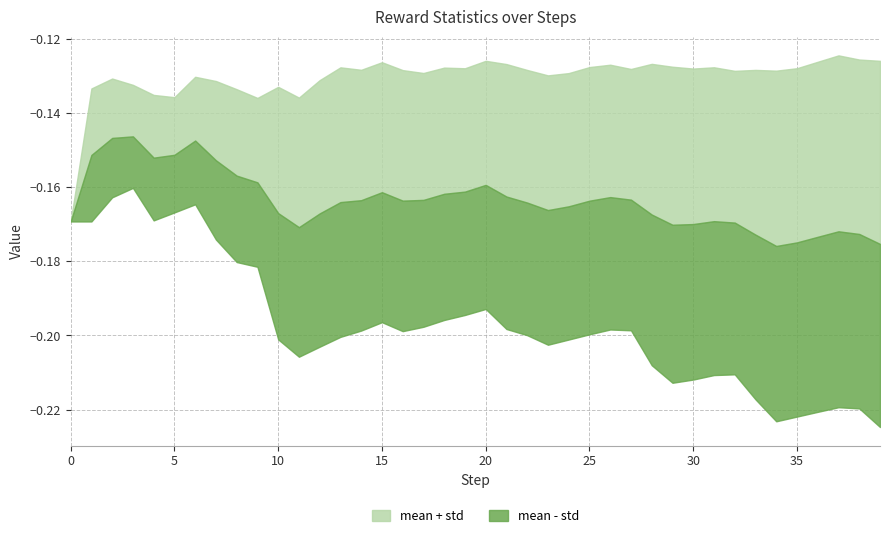

In mean, how many points are lower than both neighbors (excluding endpoints)?

6